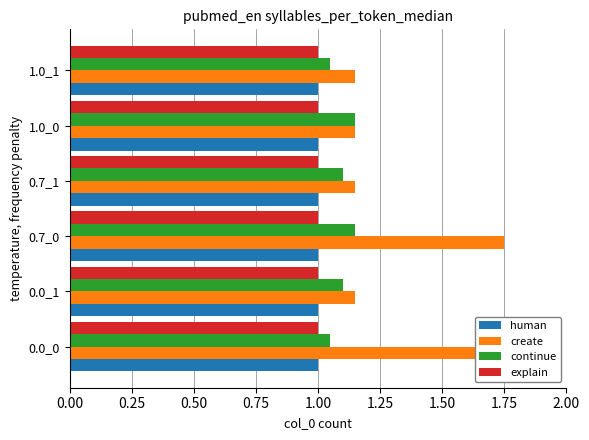

What is the difference between the maximum and minimum values in the create series?

0.6